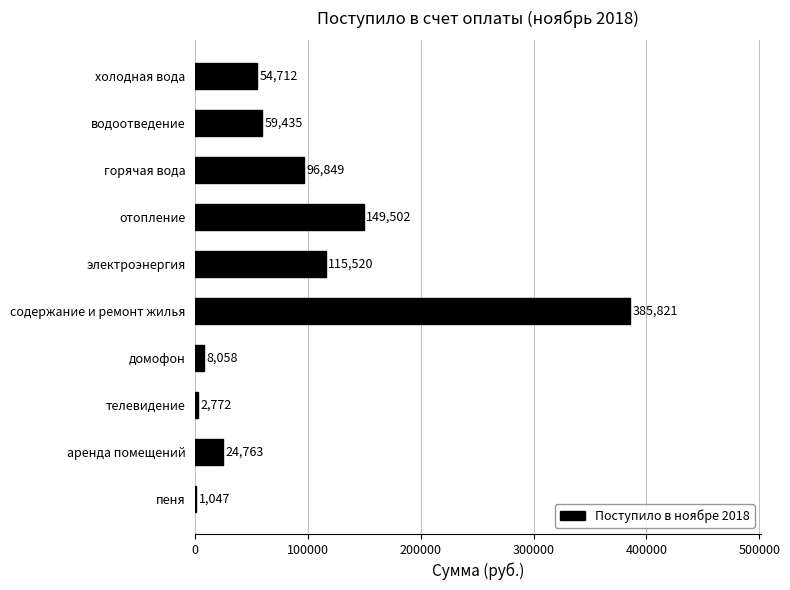

What is the maximum value shown in the chart?

385821.1